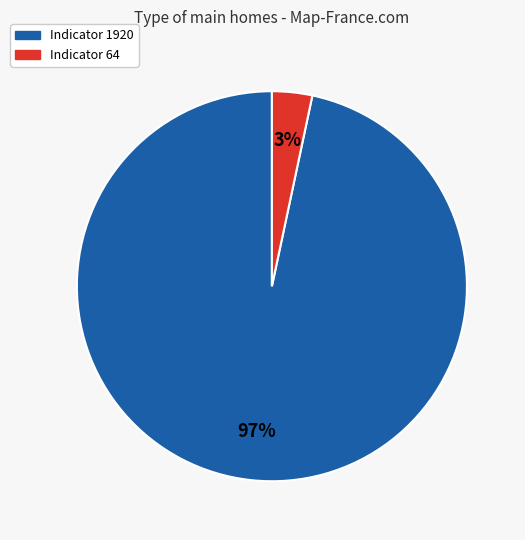

To the nearest percent, what portion does Indicator 1920 represent?

97%